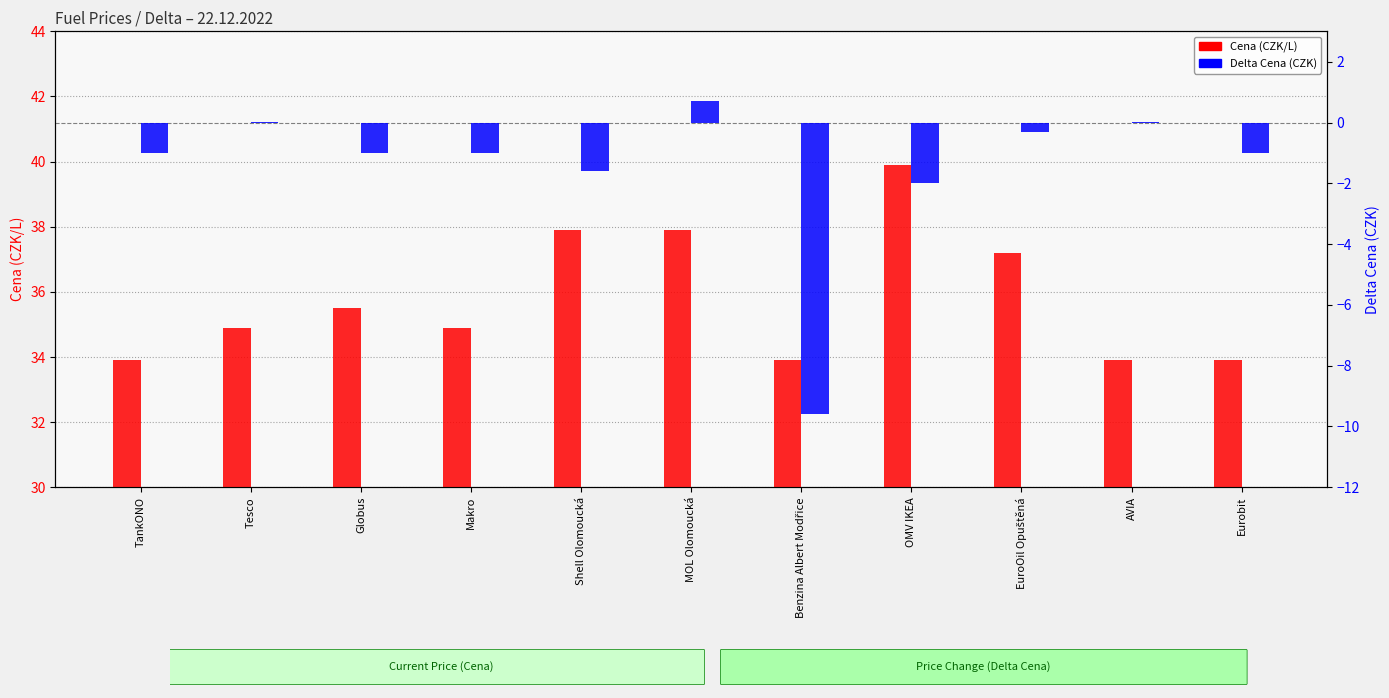

Which category has the lowest value in the Delta Cena series?

Benzina Albert Modřice